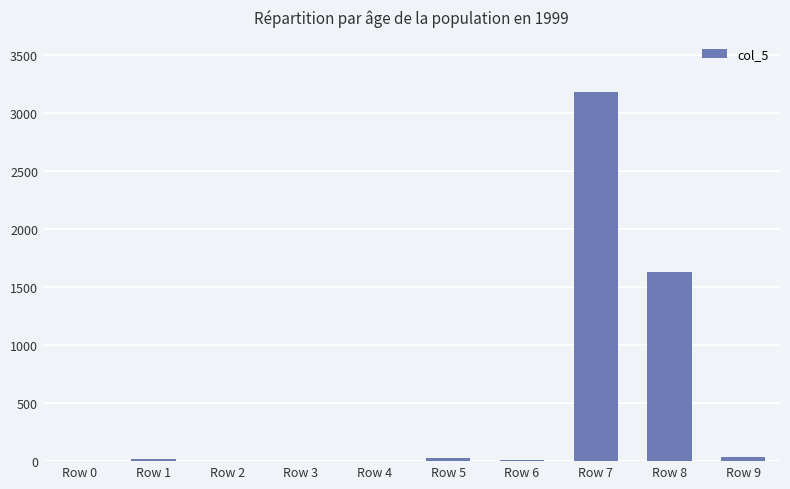

What is the ratio of the value at Row 6 to the value at Row 0?

7.0